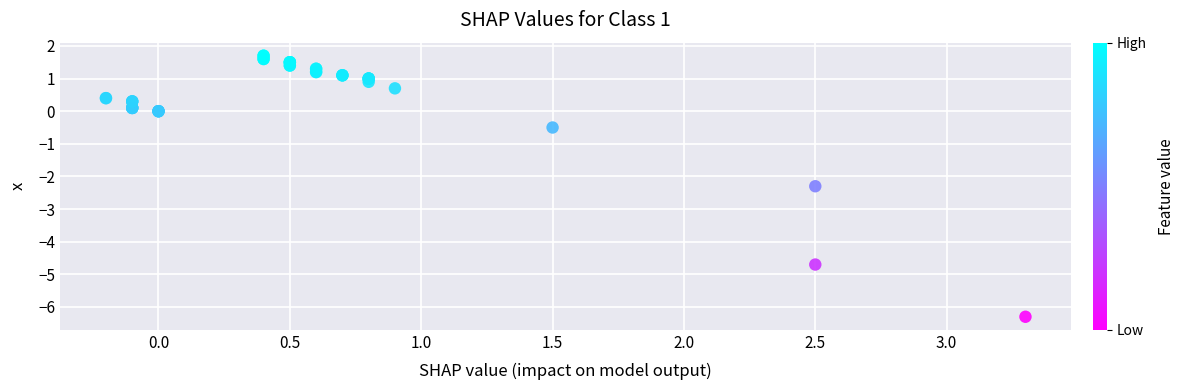

What Y value in the scatter plot is closest to -2?

-2.3